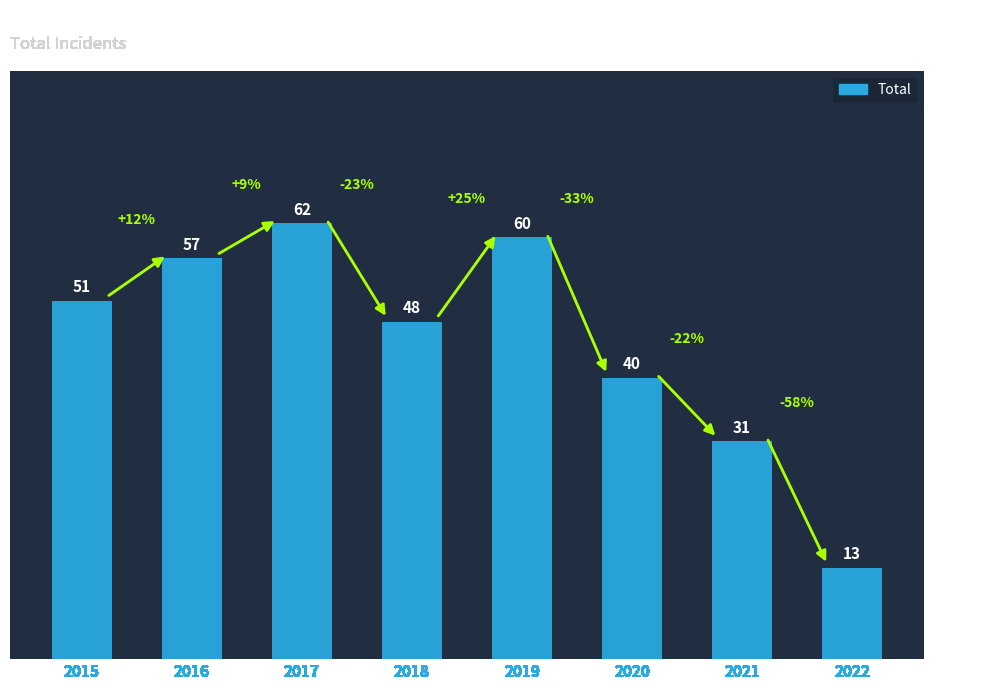

True or false: the data shows 89 at 2017.

False